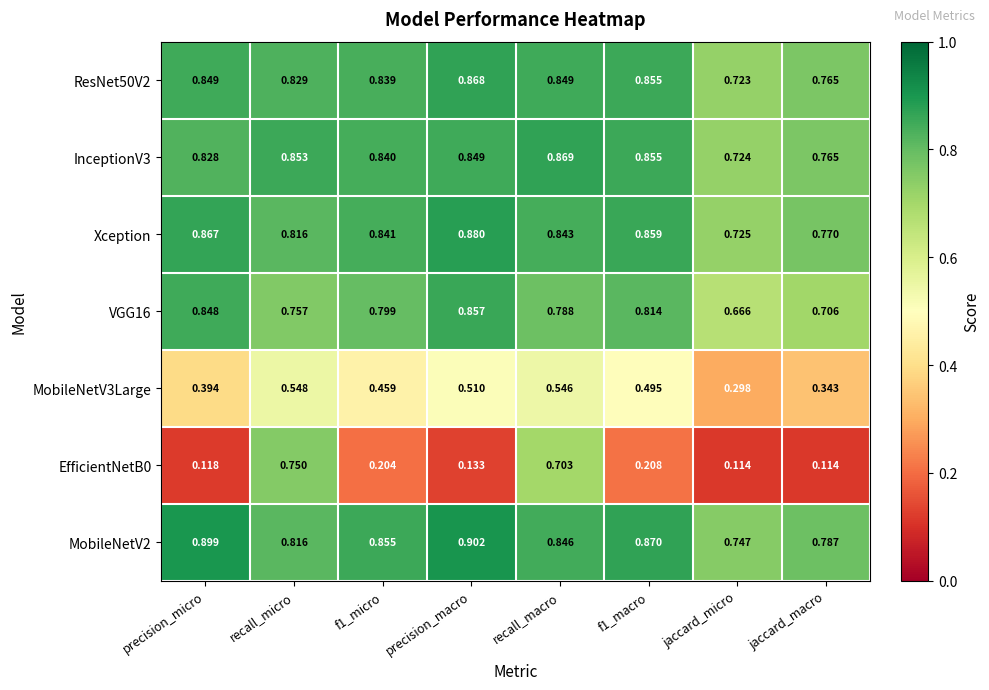

Which series has the largest total across all categories?

MobileNetV2